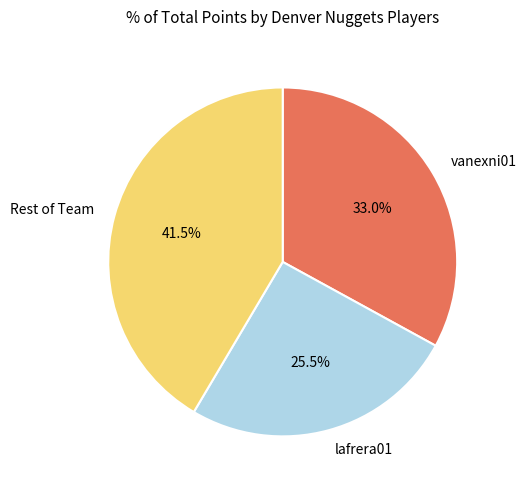

What percentage do Rest of Team and vanexni01 together represent?

74.5%